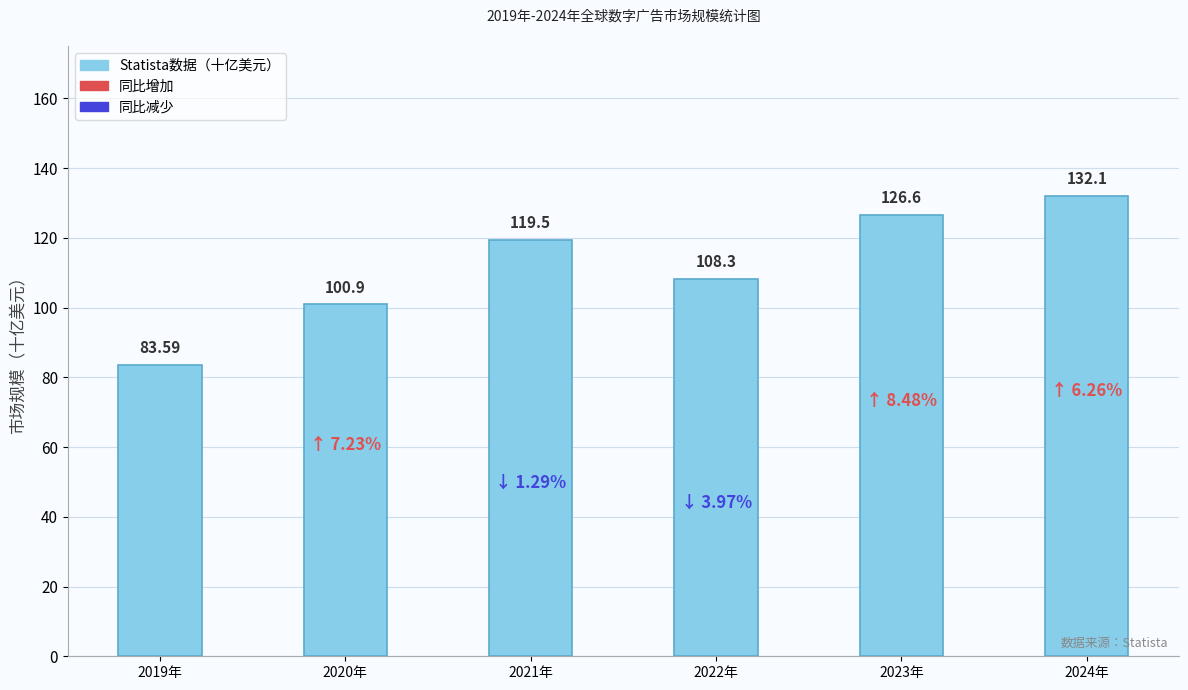

List the labels in order of value, largest first.

2024年, 2023年, 2021年, 2022年, 2020年, 2019年